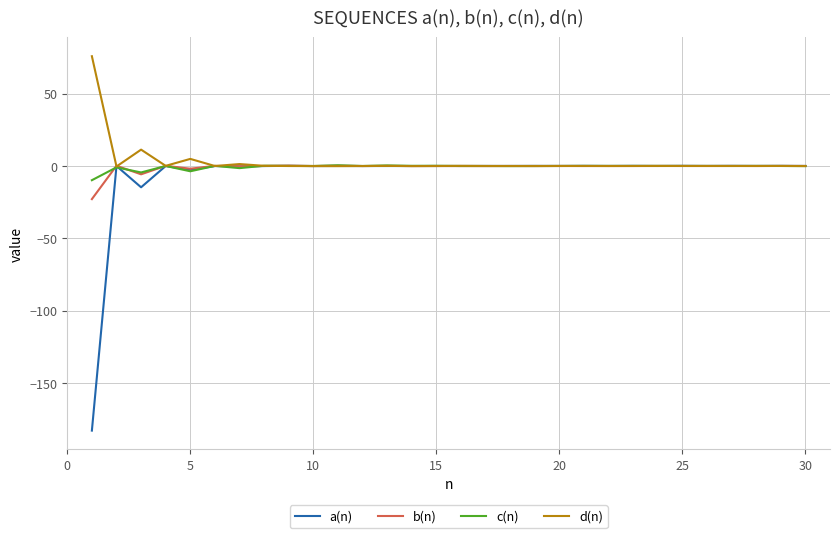

Which series has the widest spread of values?

a(n)